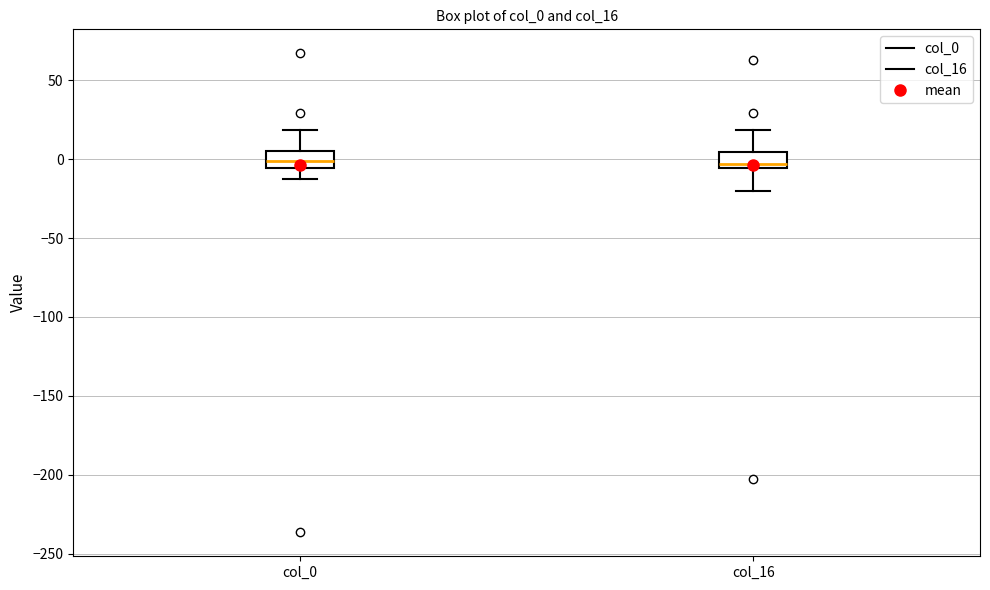

Reading left to right, read every box against the y-axis: the position of its median line, the range the box covers, and the ends of its whiskers. The values are not printed on the chart, so give them approximately, as read against the axis.

col_0: median 0, box -5 to 5, whiskers -10 to 20
col_16: median -5 (just above the box's lower edge), box -5 to 5, whiskers -20 to 20